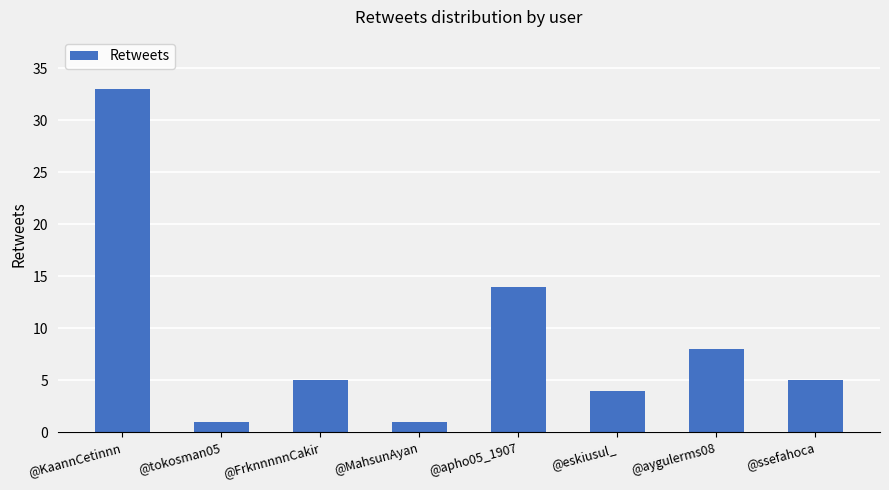

Is it true that the value at @apho05_1907 is 7?

False